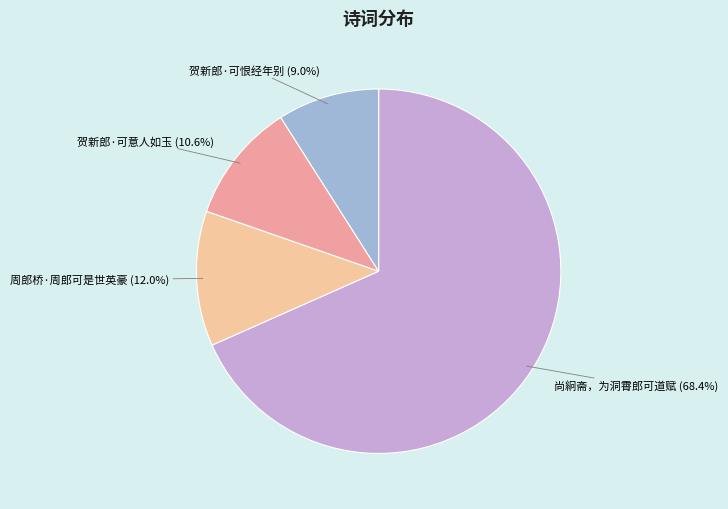

Is there a majority slice in this chart?

Yes